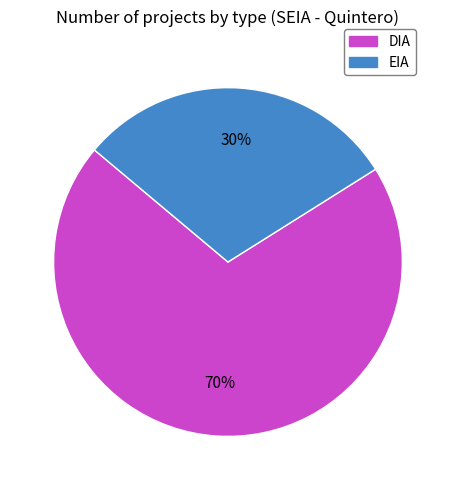

Is it true that EIA is 30% of the pie?

True